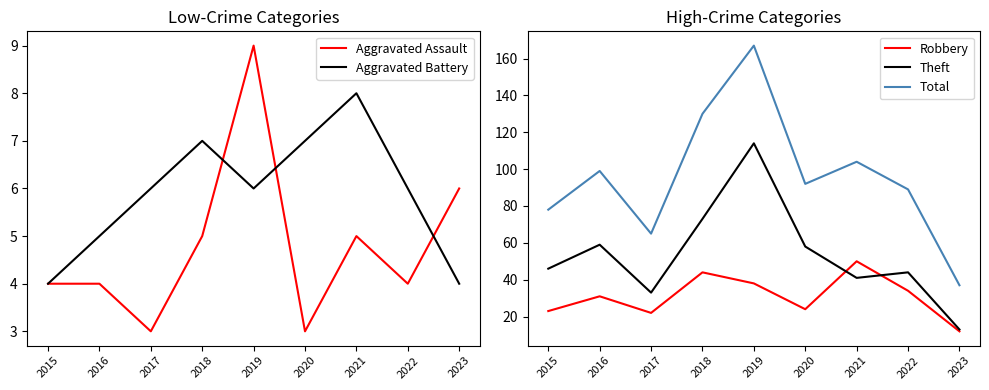

What is the minimum value shown in the chart?

3